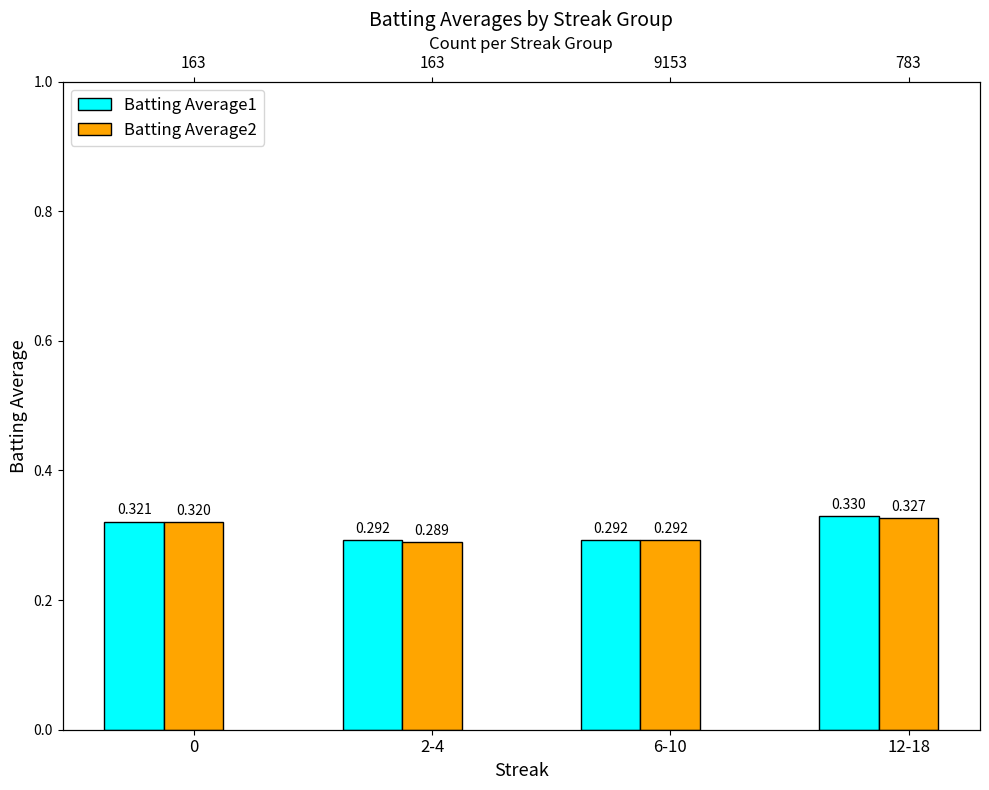

What is the total value across all series at 2-4?

0.6